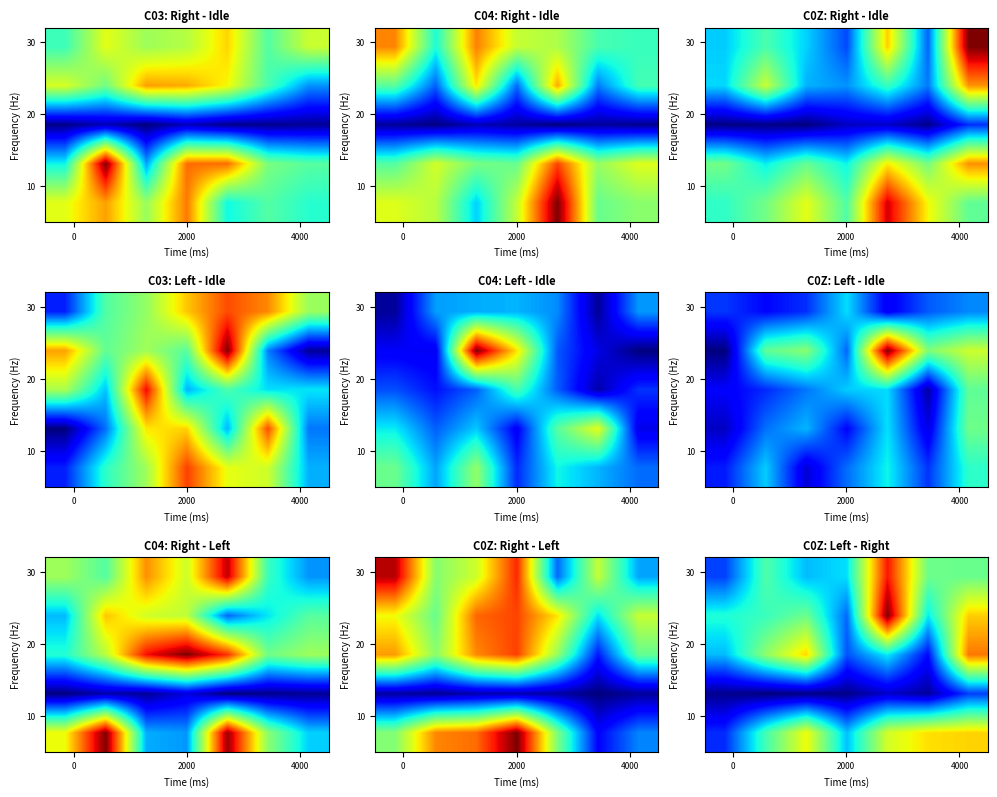

At how many categories does at least one series exceed 5?

2